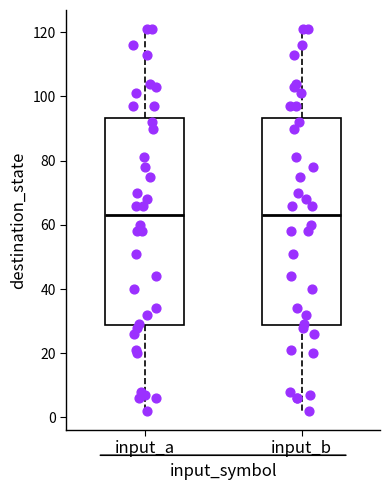

Reading left to right, transcribe this box plot: for each box, give where its median line is, the range the box spans, and where its two whiskers end, as read against the y-axis. The values are not printed on the chart, so give them approximately, as read against the axis.

input_a: median 64, box 28 to 94, whiskers 2 to 122
input_b: median 64, box 28 to 94, whiskers 2 to 122